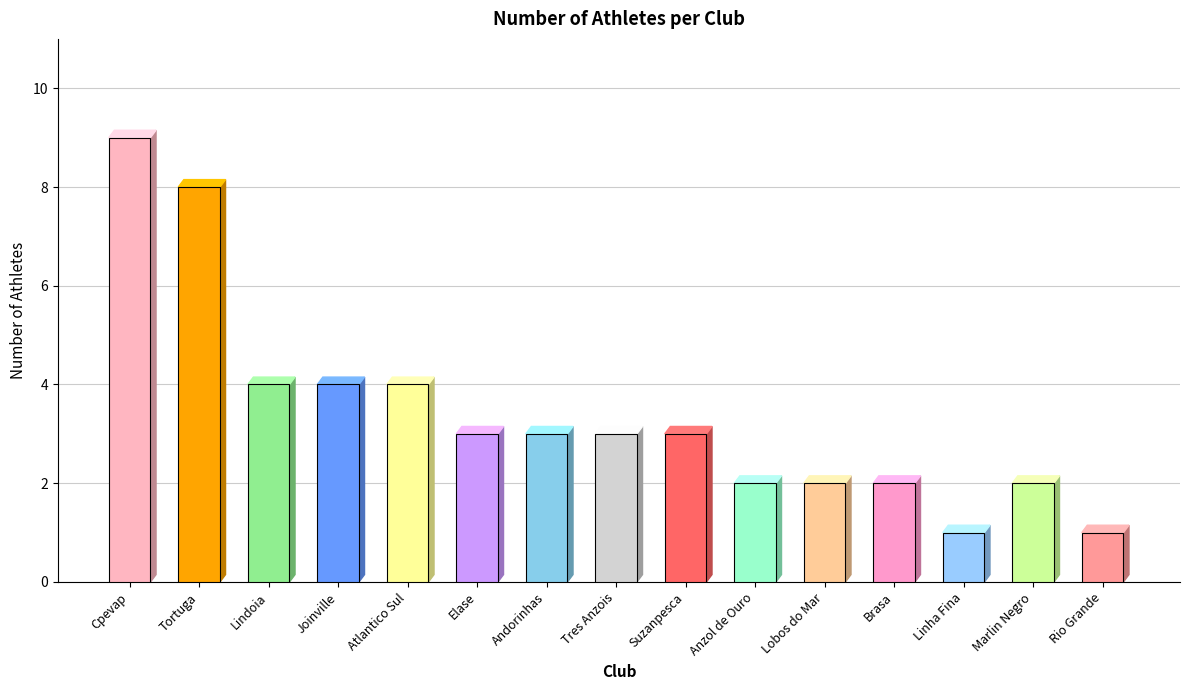

The value at Tres Anzois is 2. True or false?

False